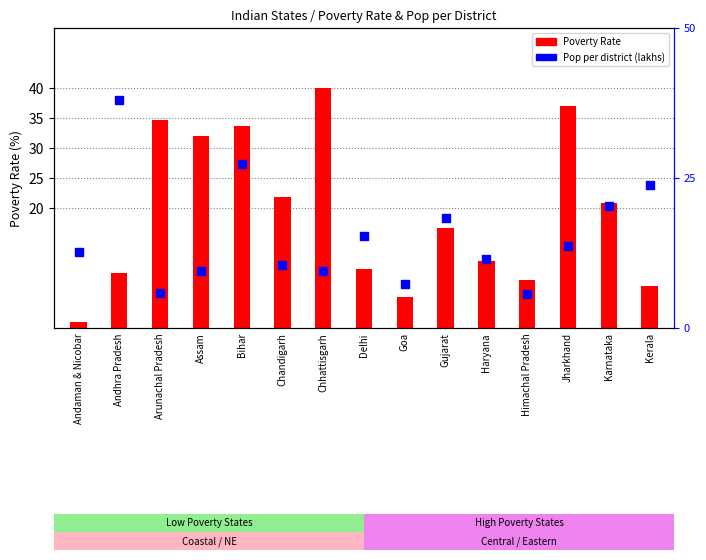

Which series has the largest Y range (max minus min)?

Poverty Rate